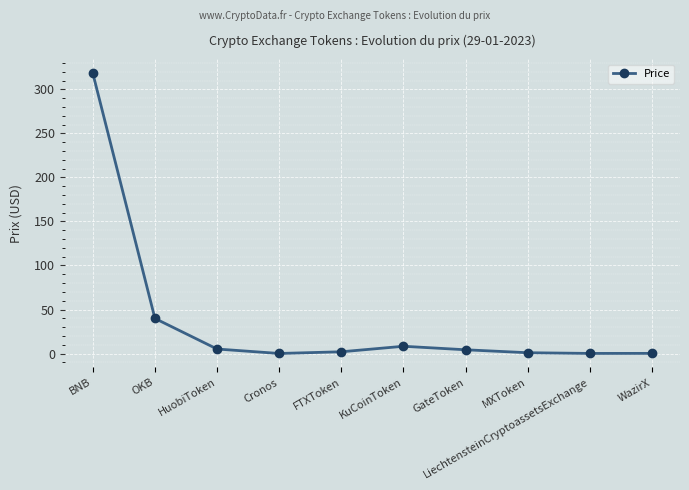

Which category has the highest value across all series?

BNB